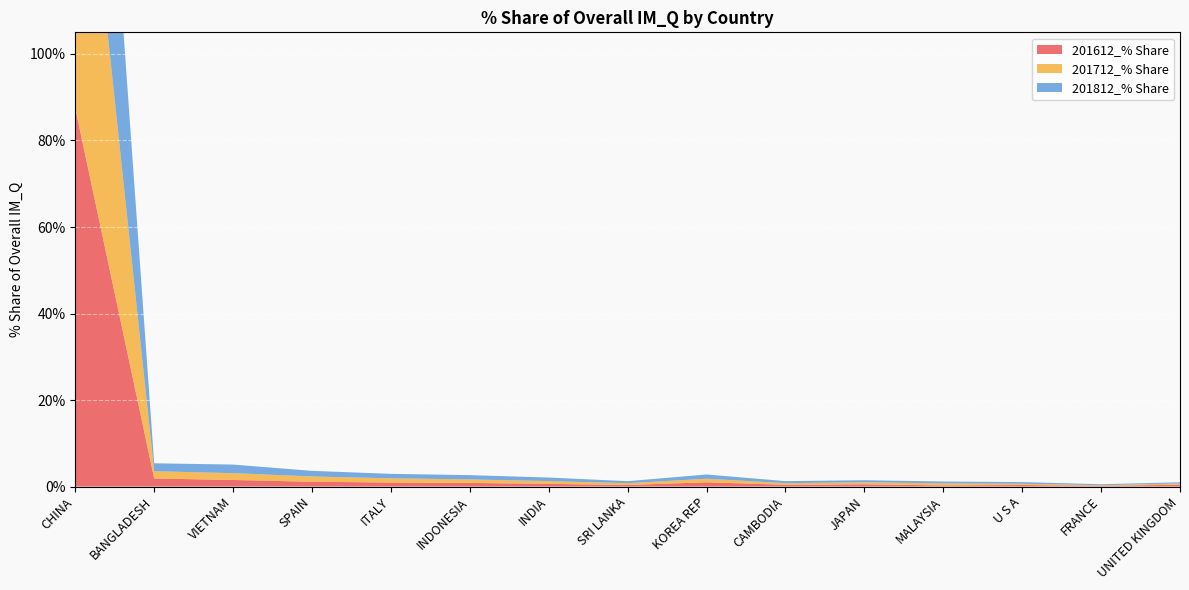

Reading left to right, list all the values displayed in this chart.

201612_% Share: CHINA=87.5	BANGLADESH=1.9	VIETNAM=1.5	SPAIN=1.1	ITALY=0.9	INDONESIA=0.8	INDIA=0.6	SRI LANKA=0.4	KOREA REP=1.0	CAMBODIA=0.4	JAPAN=0.5	MALAYSIA=0.3	U S A=0.4	FRANCE=0.1	UNITED KINGDOM=0.4
201712_% Share: CHINA=87.8	BANGLADESH=1.7	VIETNAM=1.6	SPAIN=1.2	ITALY=1.0	INDONESIA=0.8	INDIA=0.7	SRI LANKA=0.4	KOREA REP=0.8	CAMBODIA=0.4	JAPAN=0.4	MALAYSIA=0.5	U S A=0.3	FRANCE=0.2	UNITED KINGDOM=0.3
201812_% Share: CHINA=86.4	BANGLADESH=1.8	VIETNAM=2.0	SPAIN=1.3	ITALY=1.0	INDONESIA=1.0	INDIA=0.8	SRI LANKA=0.5	KOREA REP=1.0	CAMBODIA=0.5	JAPAN=0.5	MALAYSIA=0.4	U S A=0.4	FRANCE=0.2	UNITED KINGDOM=0.3